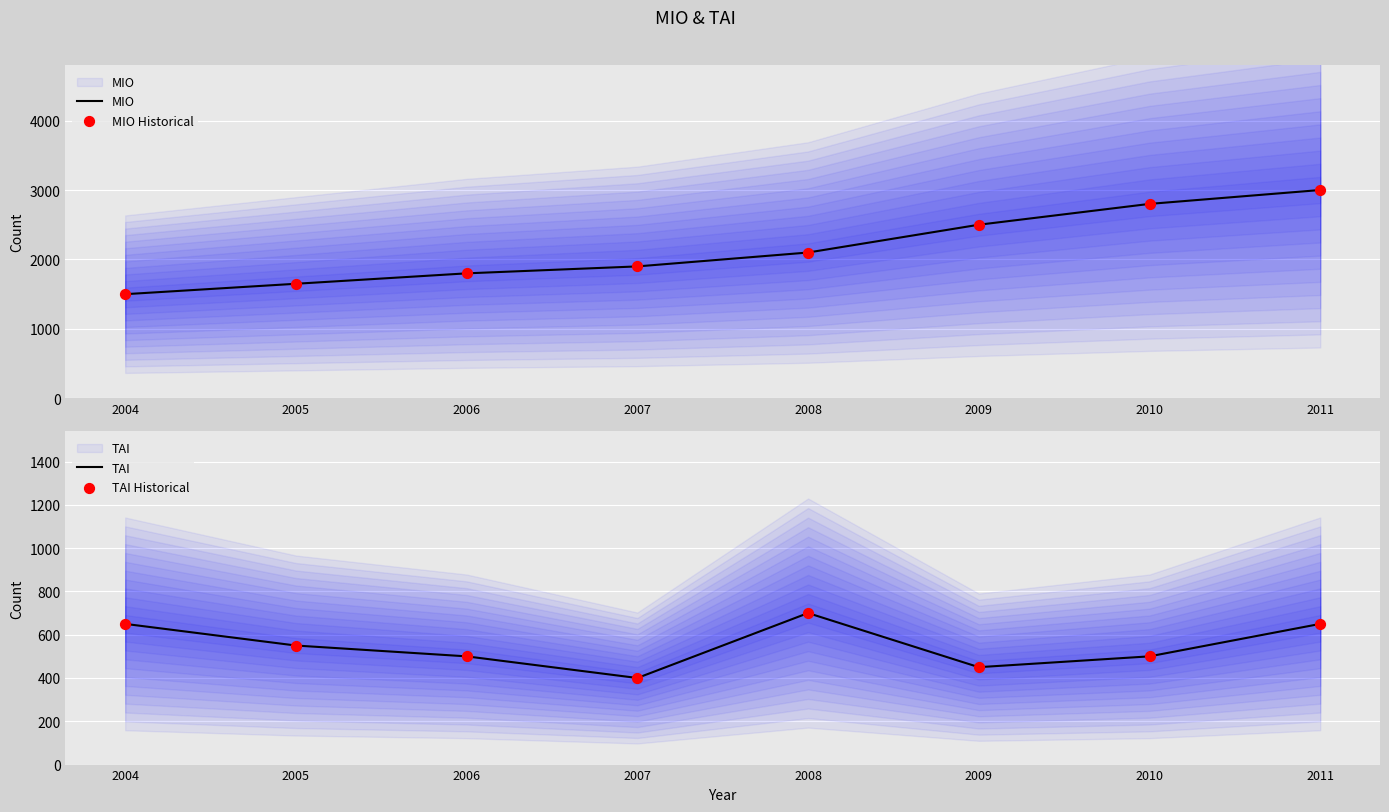

Which series has the largest total across all categories?

MIO